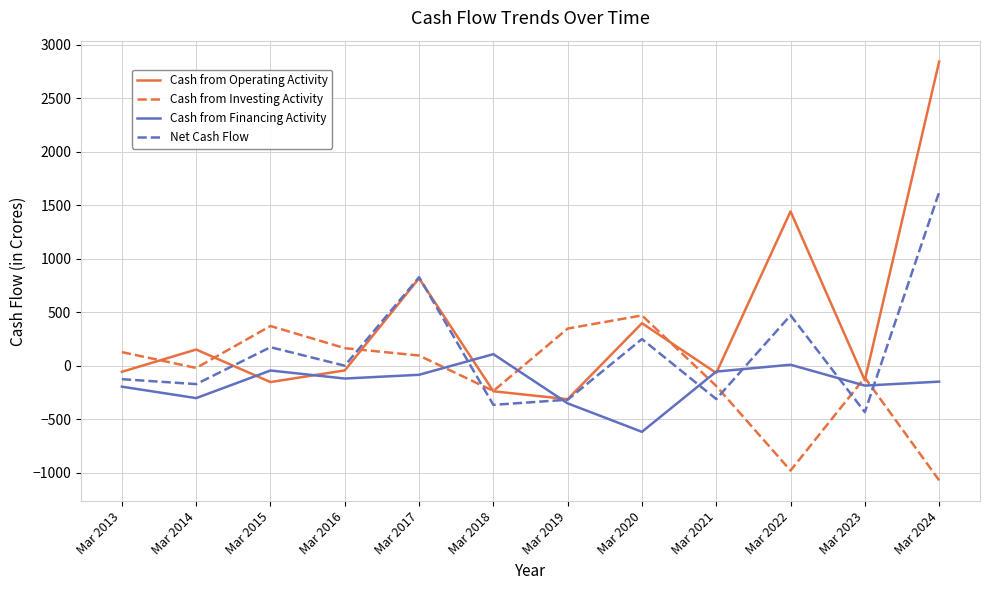

Which series has the largest total across all categories?

Cash from Operating Activity